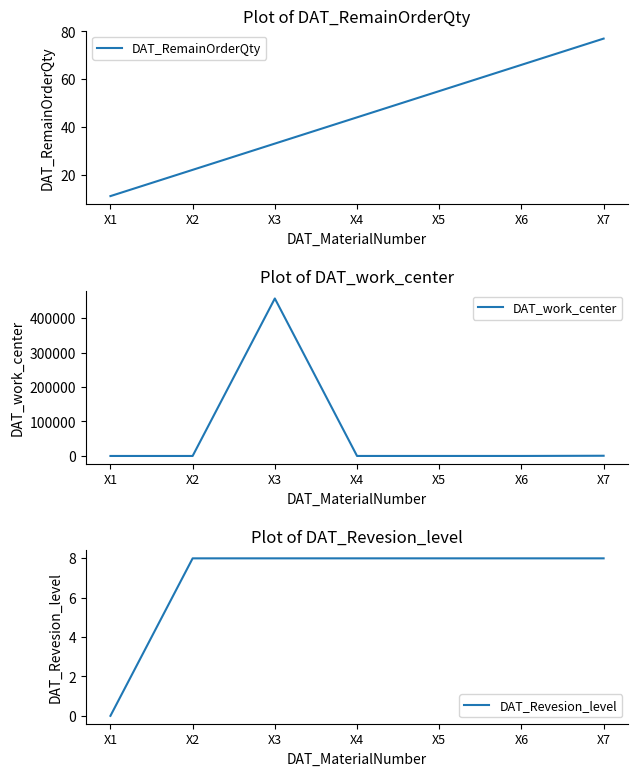

True or false: DAT_work_center has a value of 54 at X6.

True